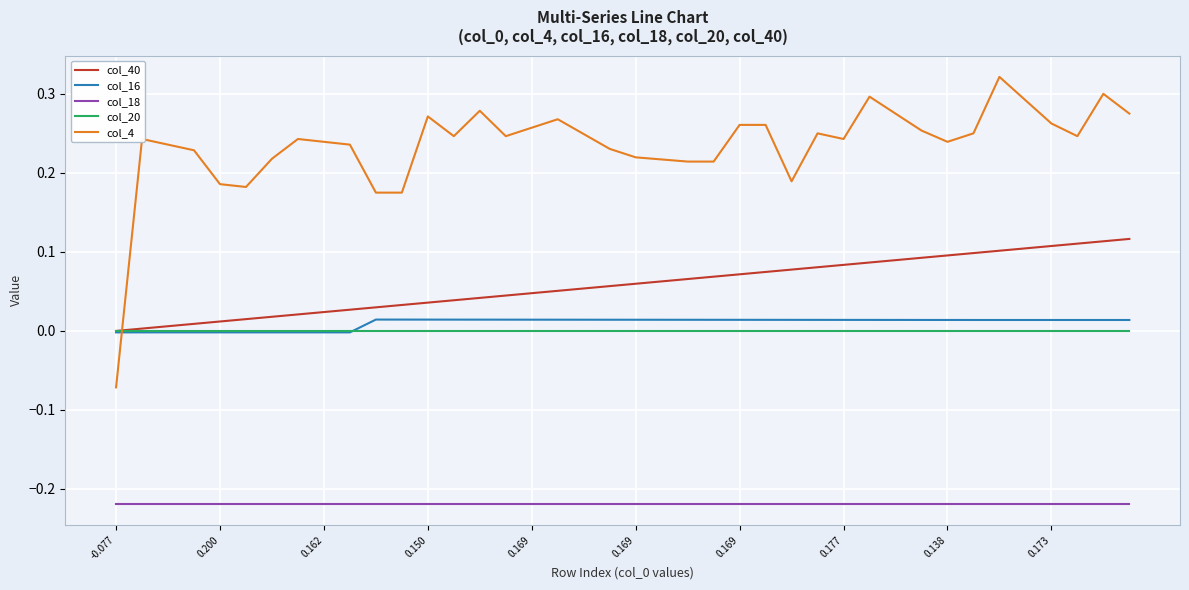

Which series has the largest range (max minus min)?

col_4